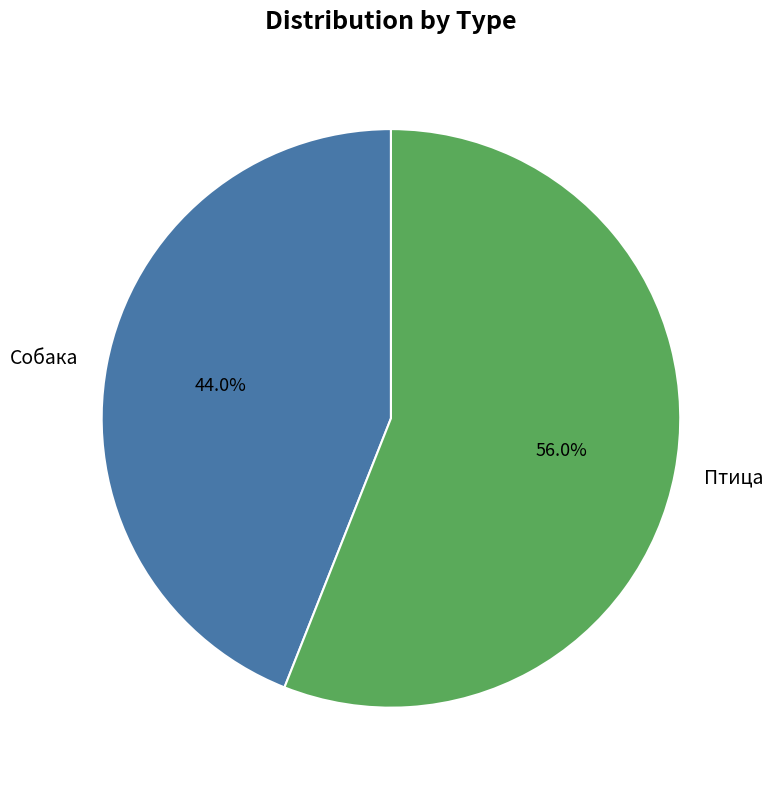

Approximately how many times larger is the value at Птица compared to Собака?

1.3